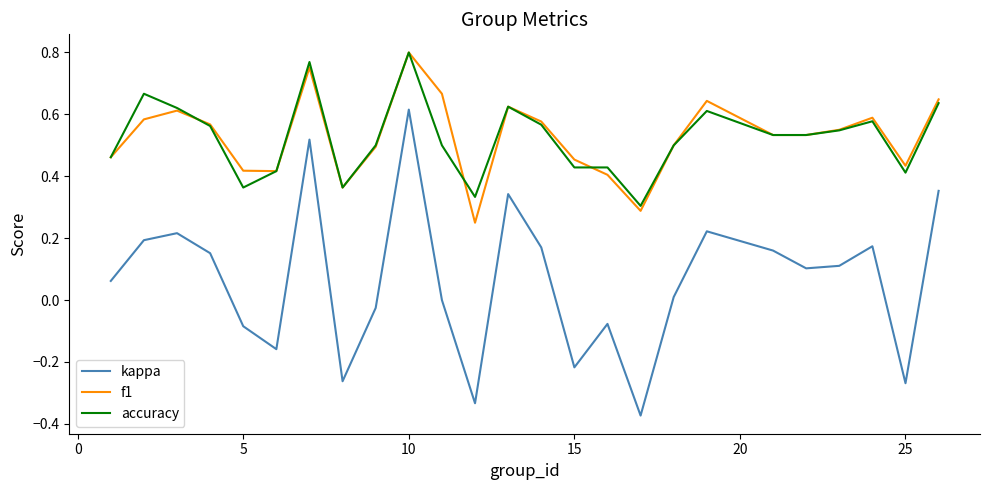

What is the sum of all accuracy values?

13.1